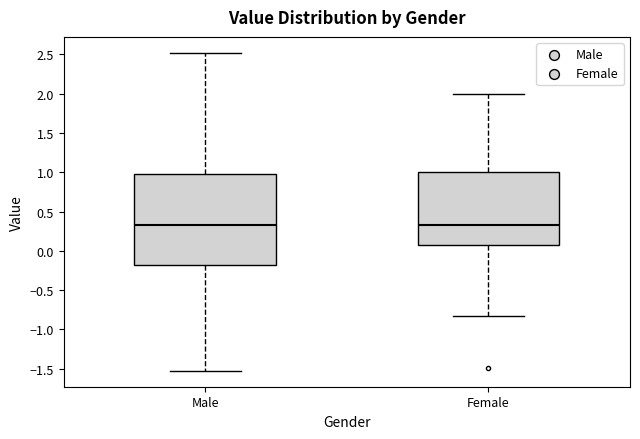

Comparing the boxes themselves (not the whiskers), which one is the tallest?

Male